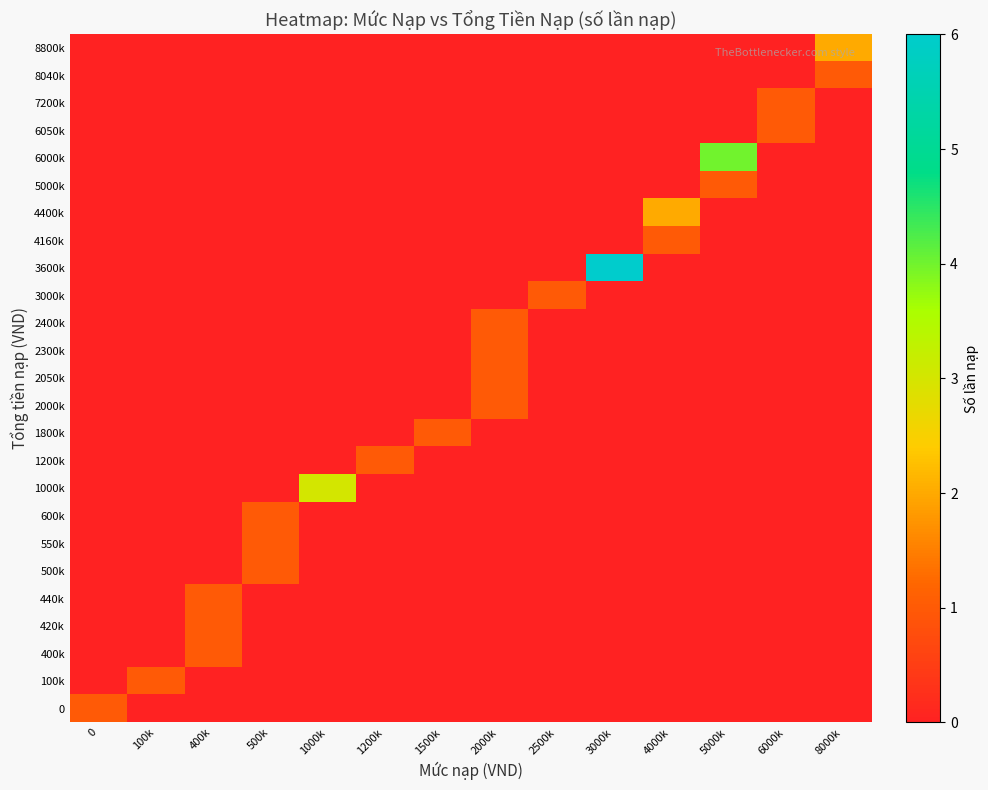

At how many categories does at least one series exceed 5?

1